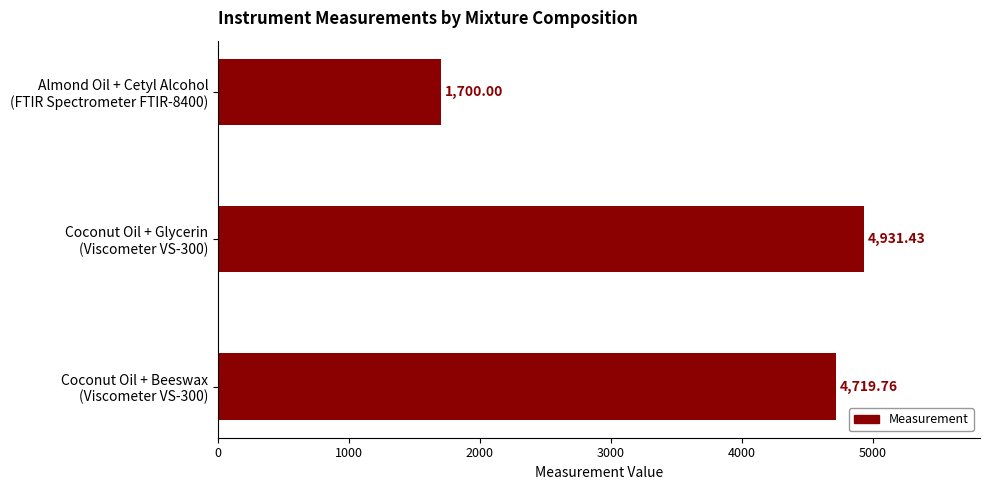

What is the sum of all values?

11351.2